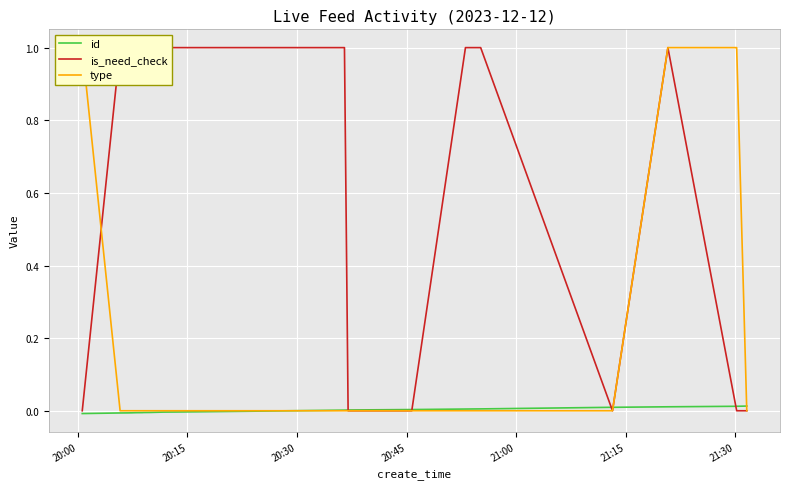

Which label corresponds to the smallest value in the chart?

20:00